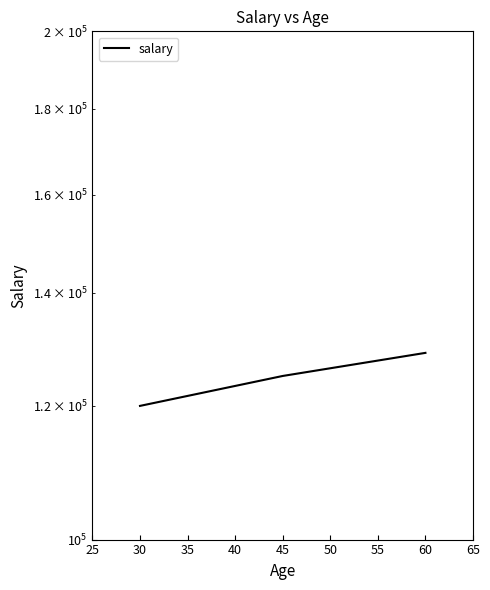

What is the maximum value shown in the chart?

129000